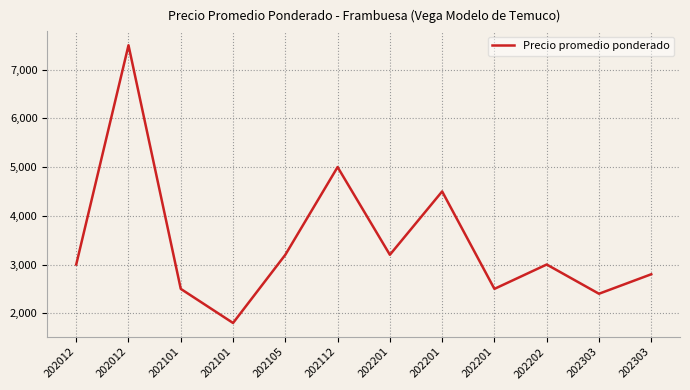

What is the value of the 3rd point from the left?

2500